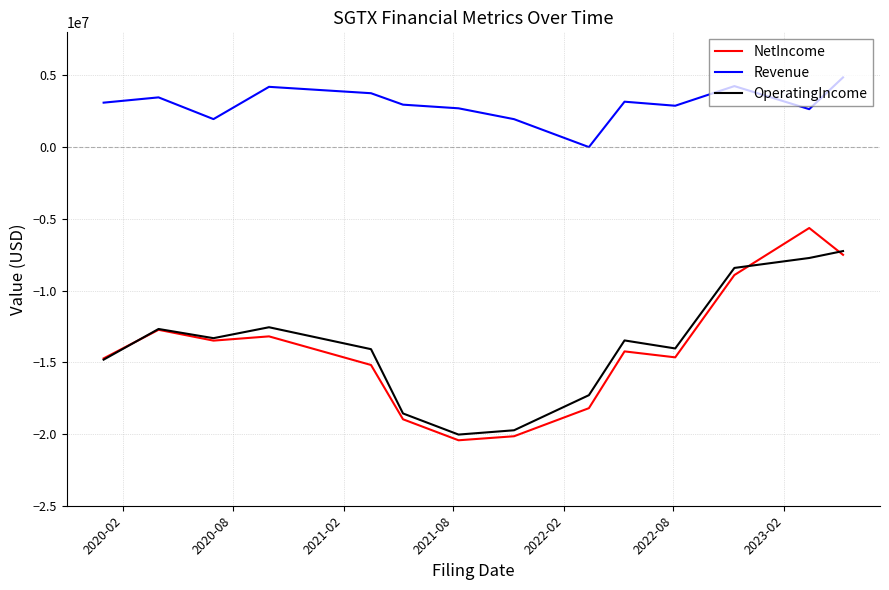

True or false: NetIncome and Revenue cross at least once.

False